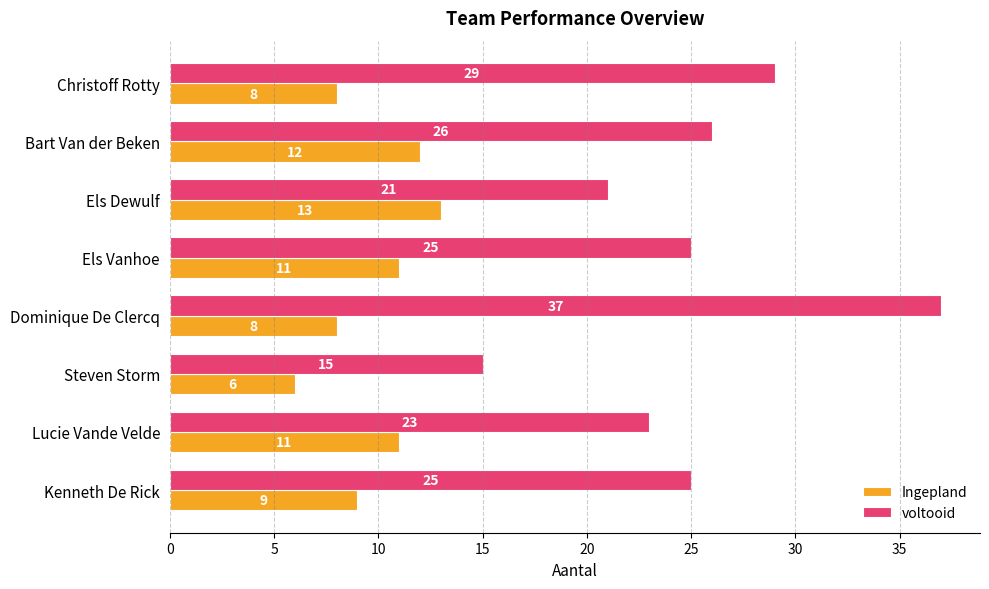

What is the sum of the Ingepland values at Bart Van der Beken and Dominique De Clercq?

20